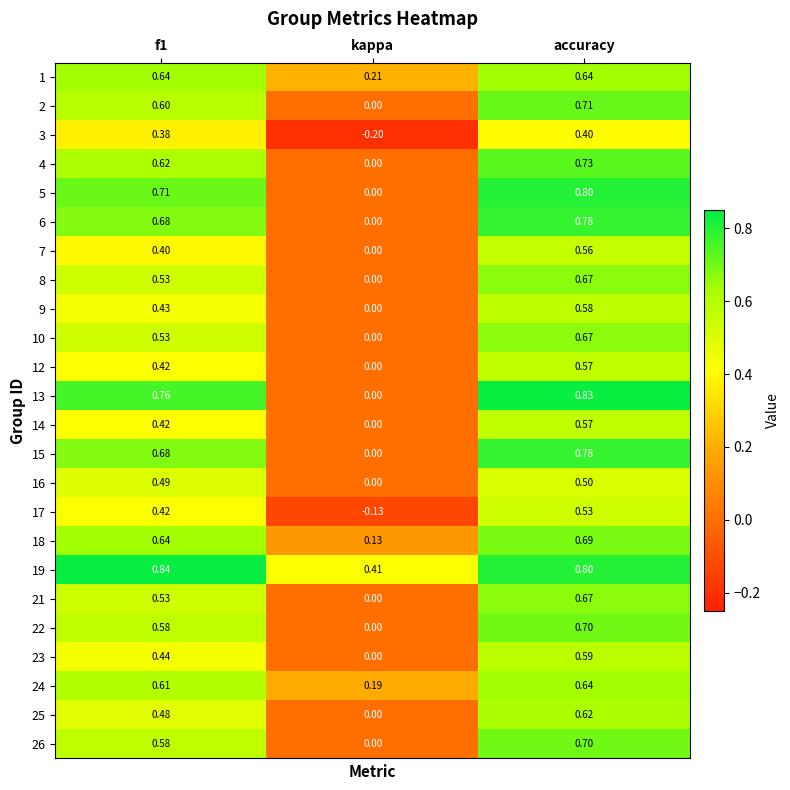

What is the total value across all series at f1?

13.4